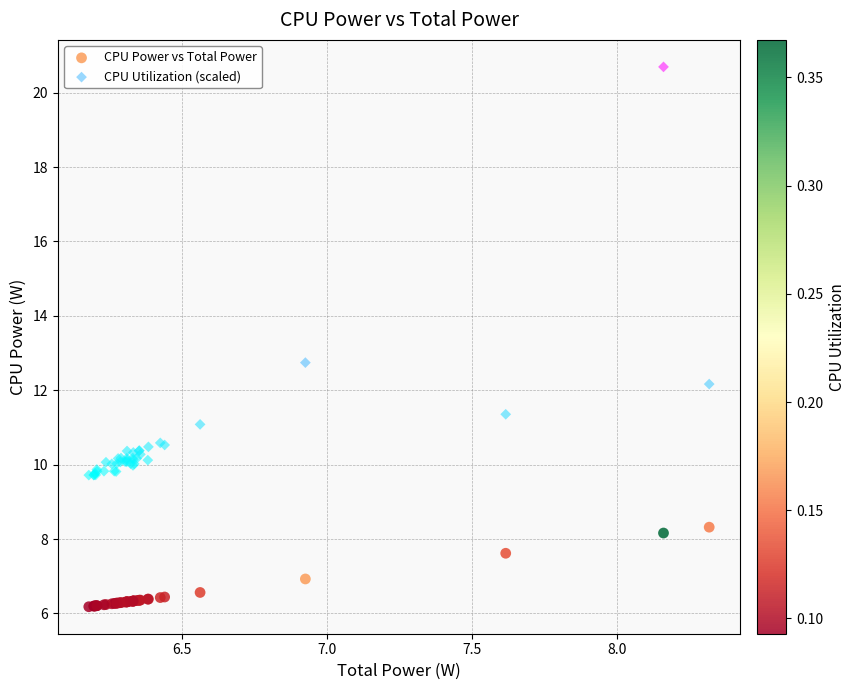

In the CPU Utilization (scaled) series, what Y value is closest to 15?

12.7